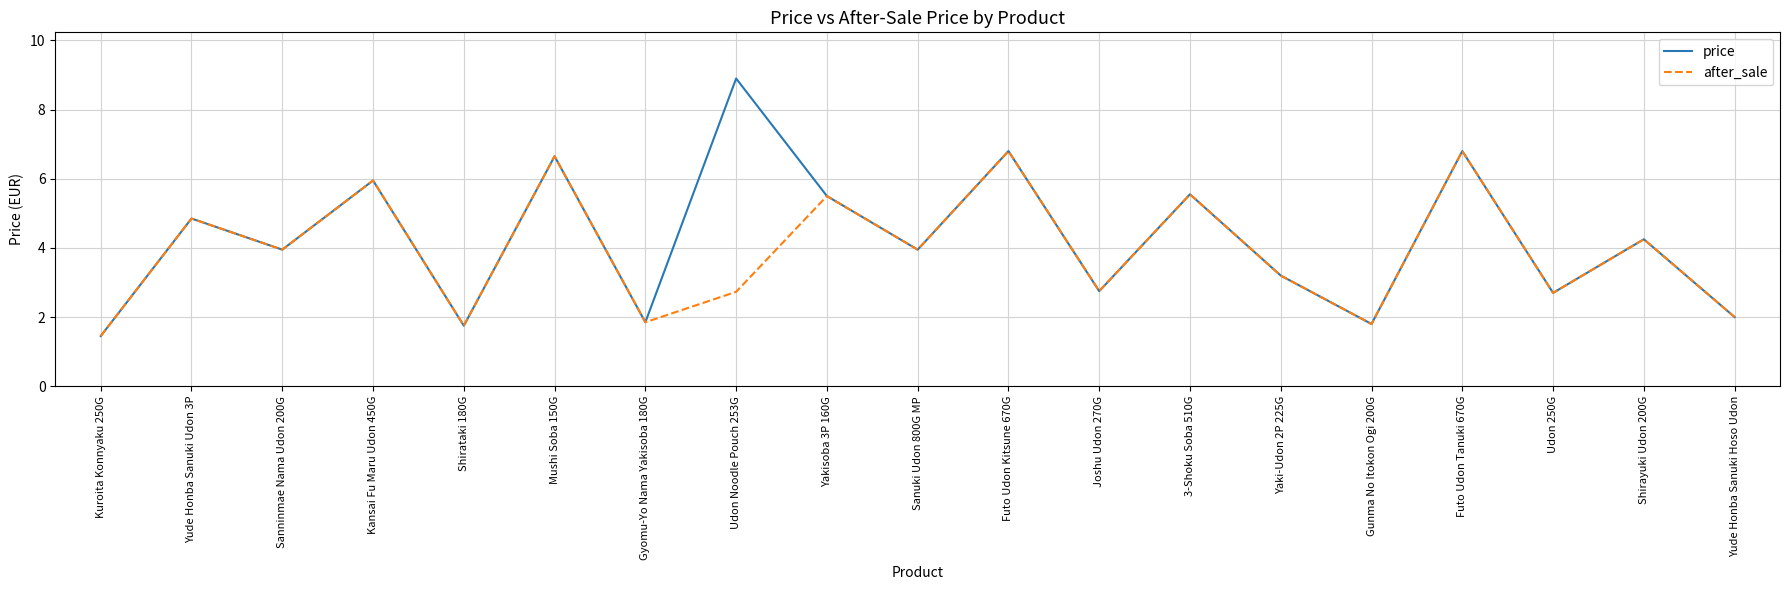

How many distinct data groups are displayed?

2